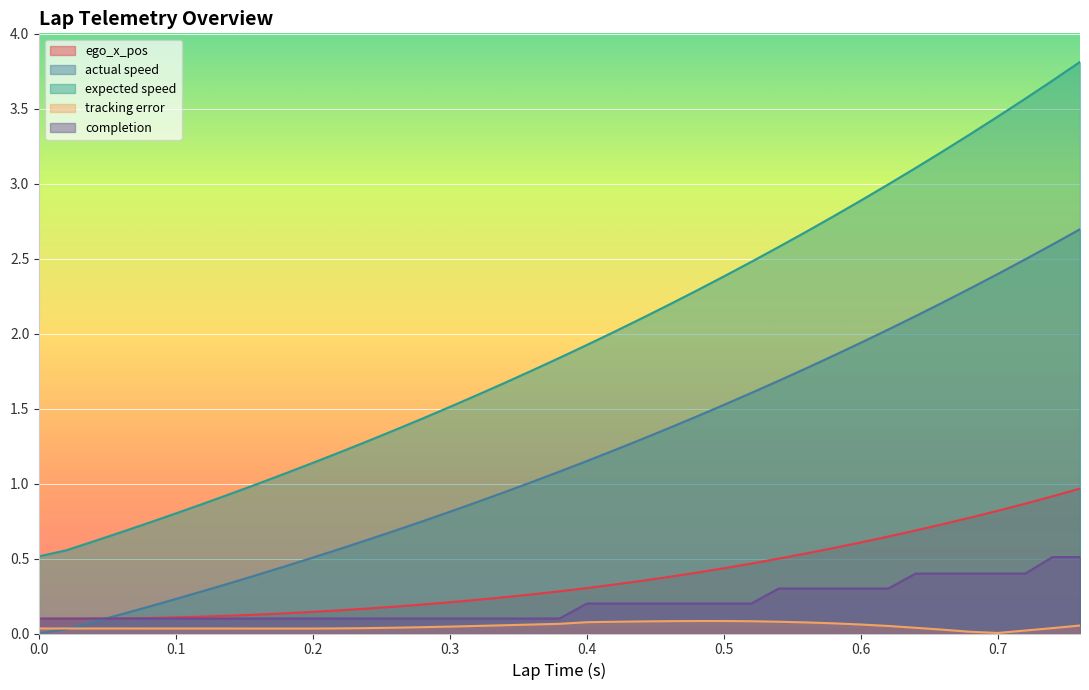

Rank the series by their maximum value, from lowest to highest.

tracking error, completion, ego_x_pos, actual speed, expected speed